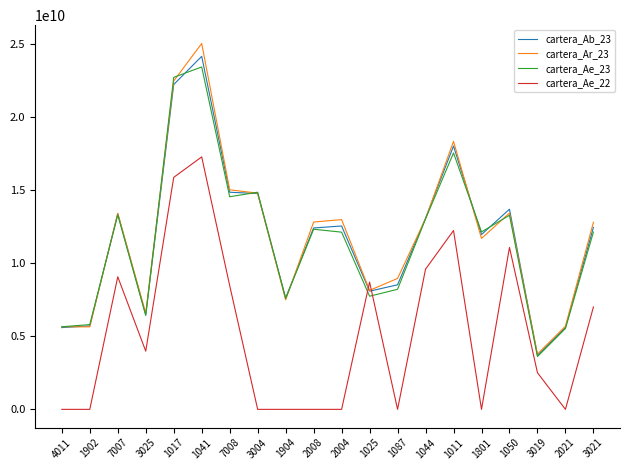

Between 1017 and 1011, which series saw the biggest shift?

cartera_Ae_23